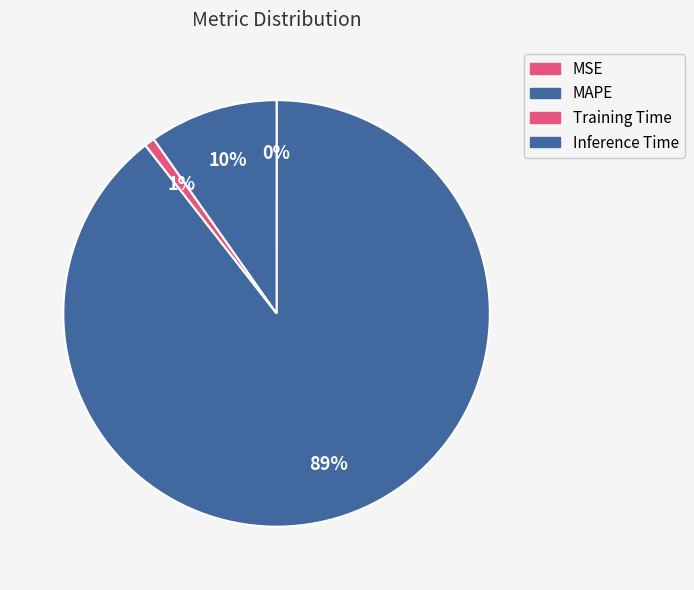

Do MAPE and MSE together represent more than half of the pie?

Yes